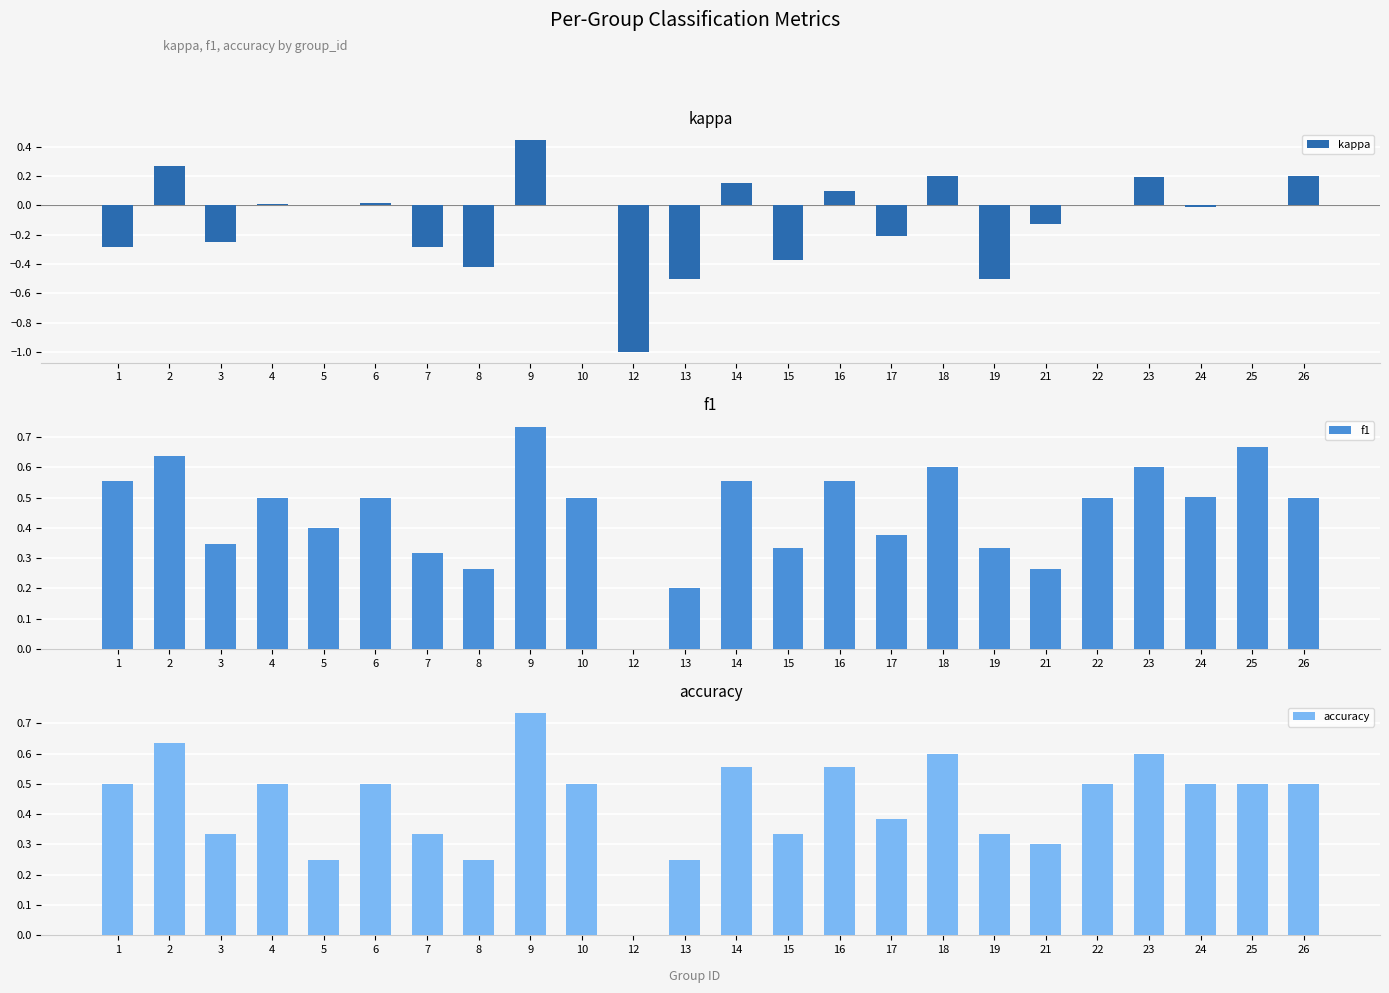

What is the total value across all series at 5?

0.7